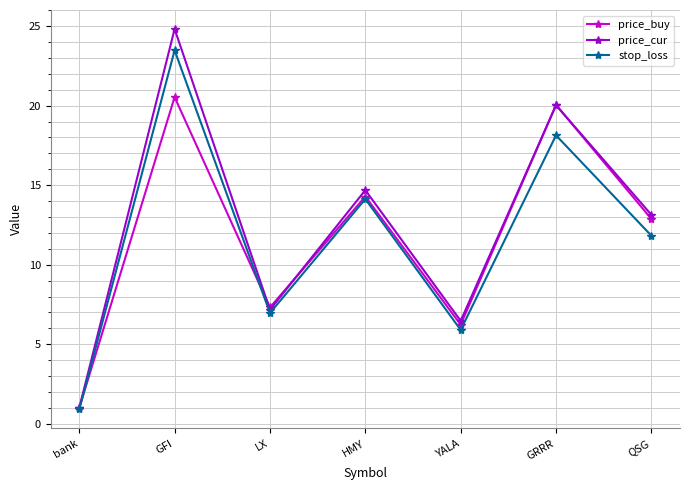

Is it true that stop_loss equals 10.0 at LX?

False